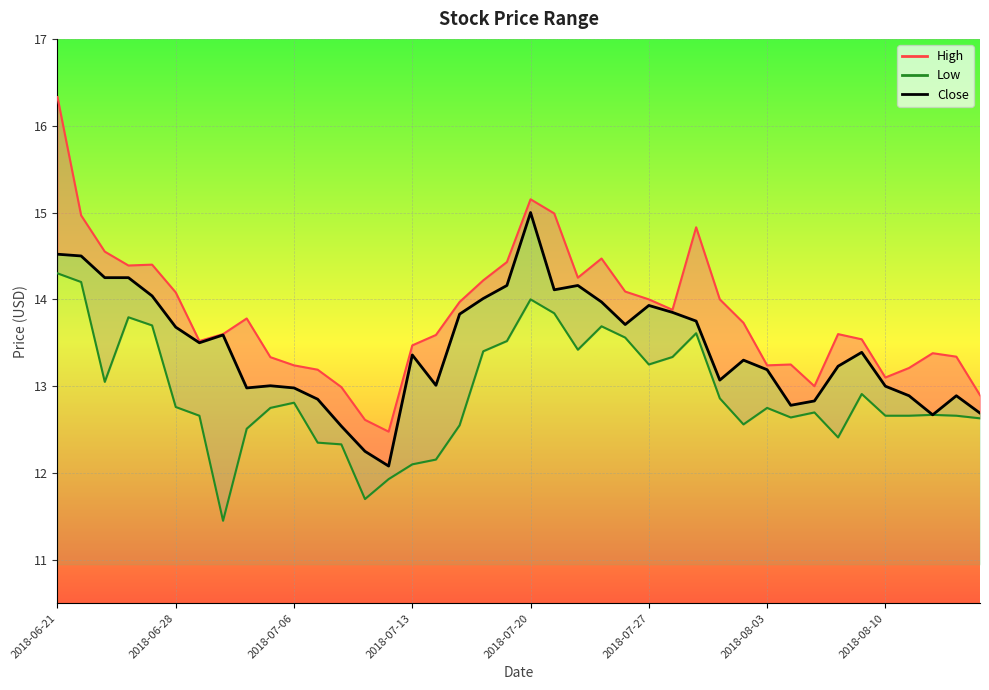

What is the change in value from 21 to 25?

-0.2